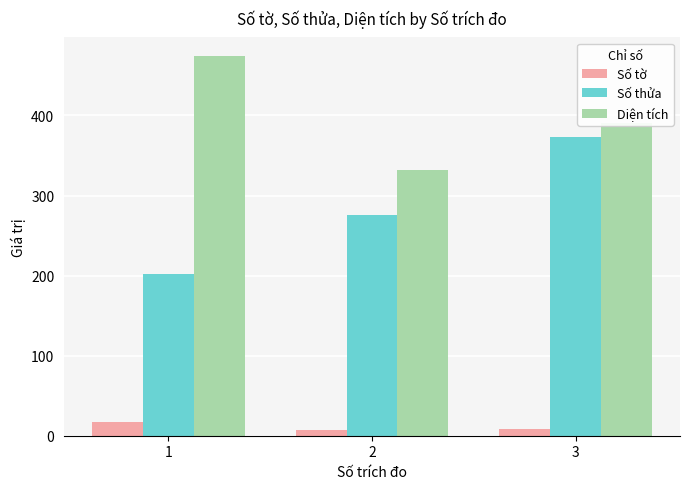

At which label does Số tờ first exceed 8?

1